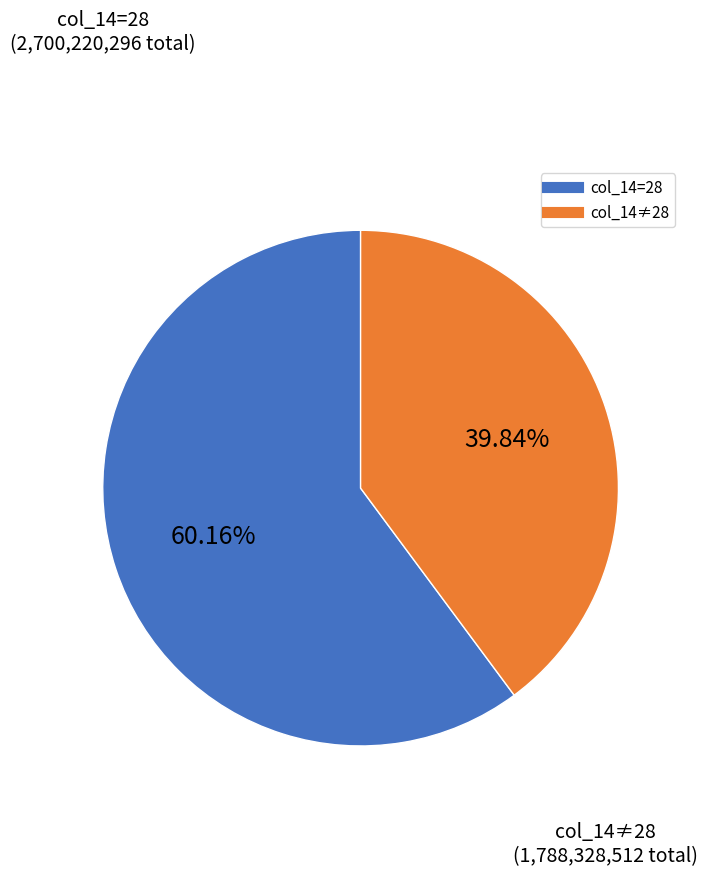

To the nearest percent, what is the difference between the largest and smallest slice percentages?

20%